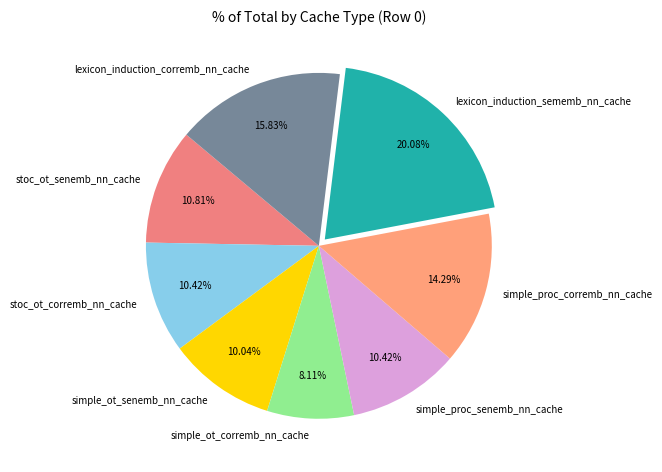

True or false: simple_proc_corremb_nn_cache accounts for 14% of the total.

True